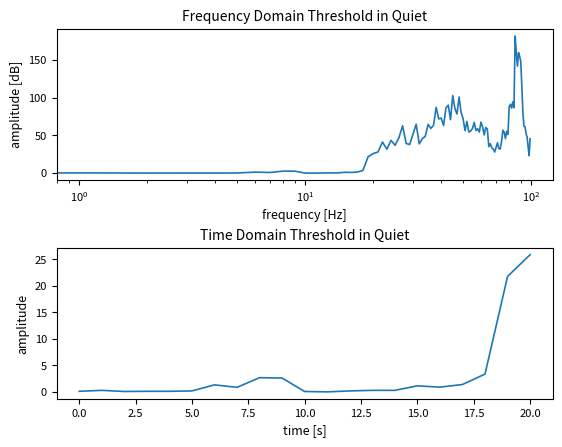

Count the number of categories in the chart.

21